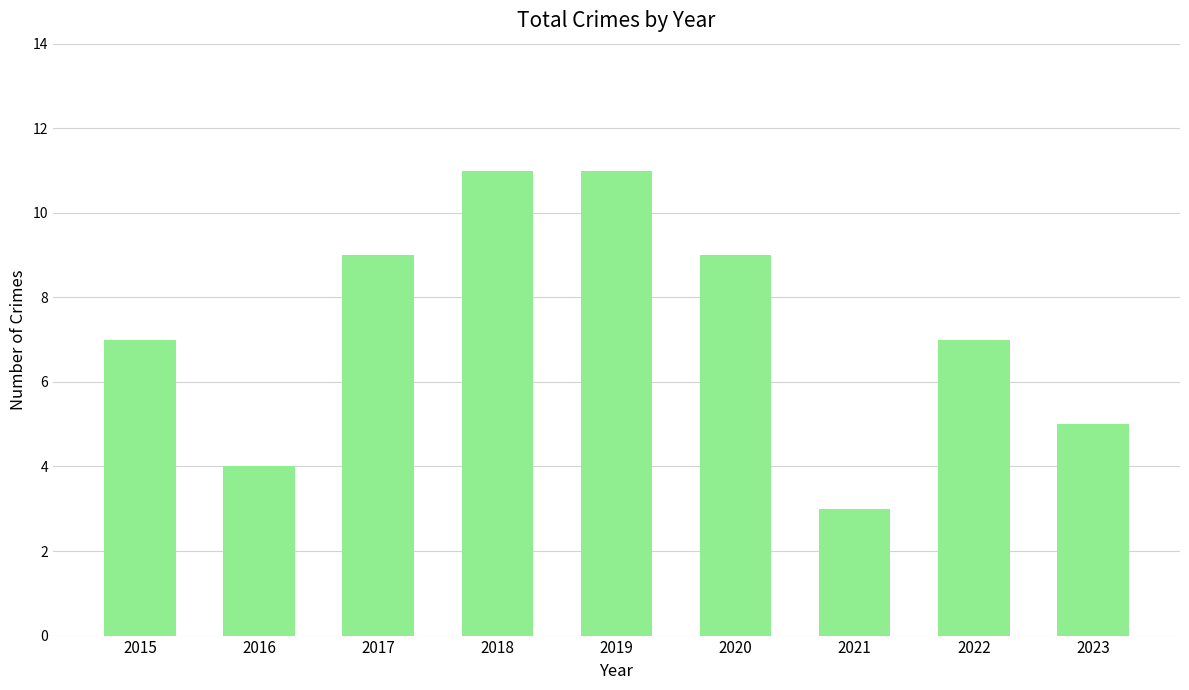

The chart shows a value of 14 at 2017. True or false?

False